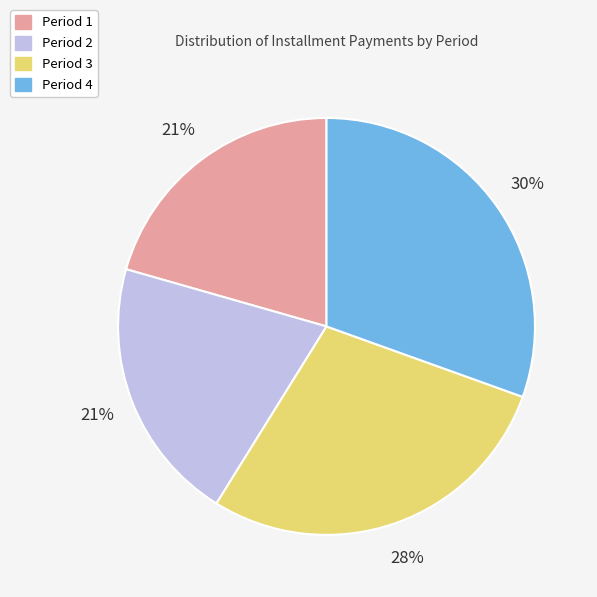

Which slice is the largest?

Period 4